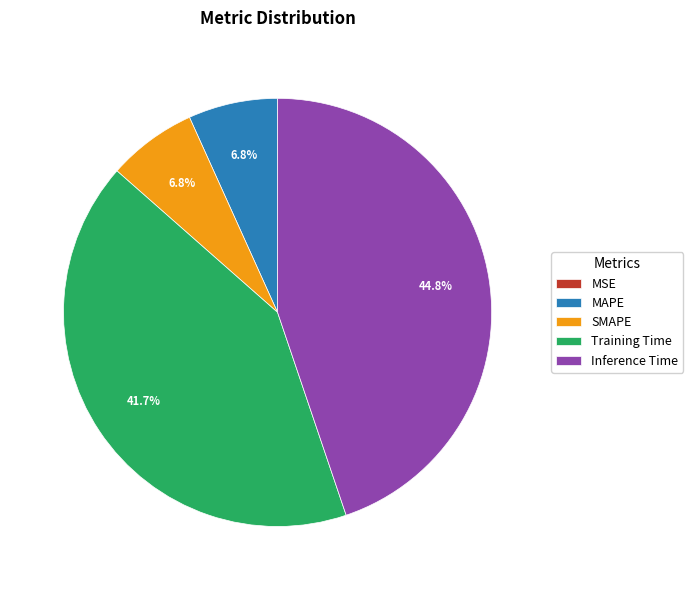

Which has a higher value, Inference Time or SMAPE?

Inference Time